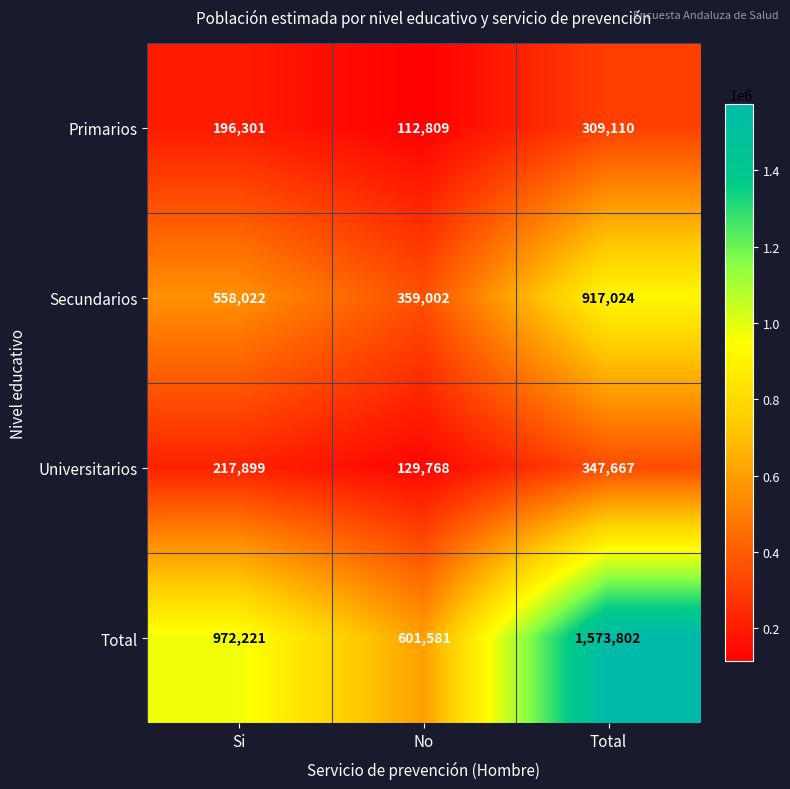

What is the average value of the Secundarios series?

611349